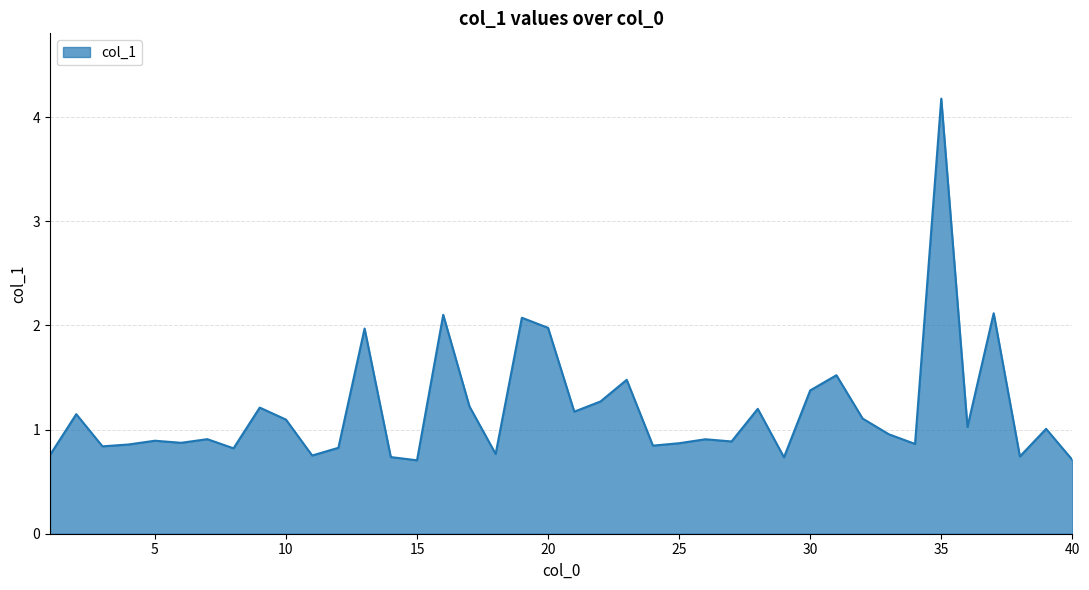

What is the greatest value displayed?

4.2